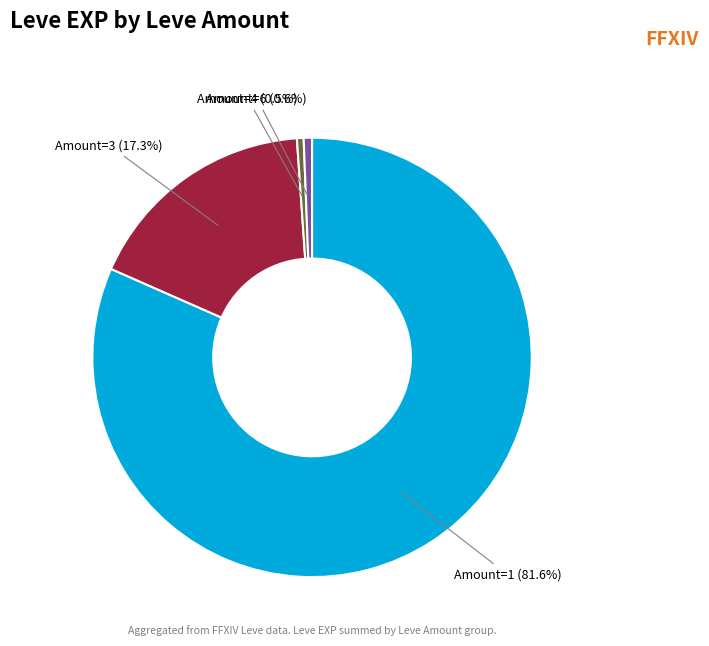

Do Amount=3 (17.3%) and Amount=1 (81.6%) together represent more than half of the pie?

Yes